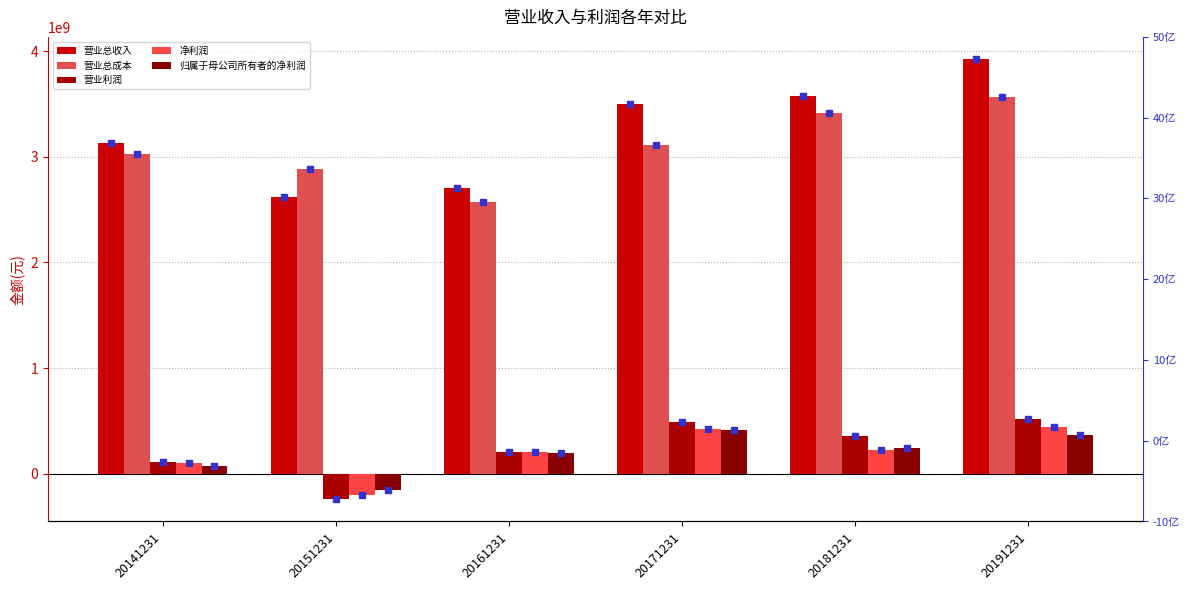

Which label corresponds to the largest value in the chart?

20191231